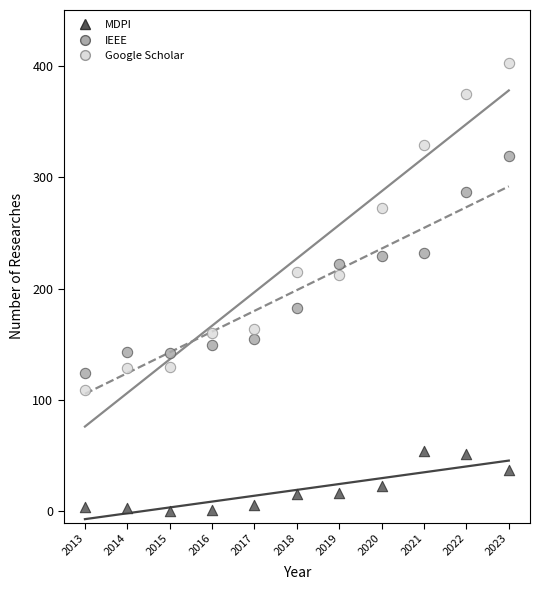

Which series has the largest Y range (max minus min)?

Google Scholar